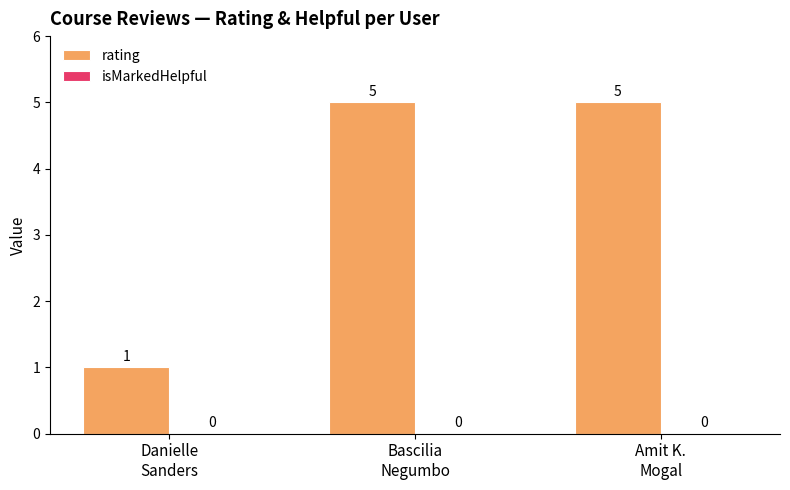

What position from the left is Bascilia
Negumbo?

2